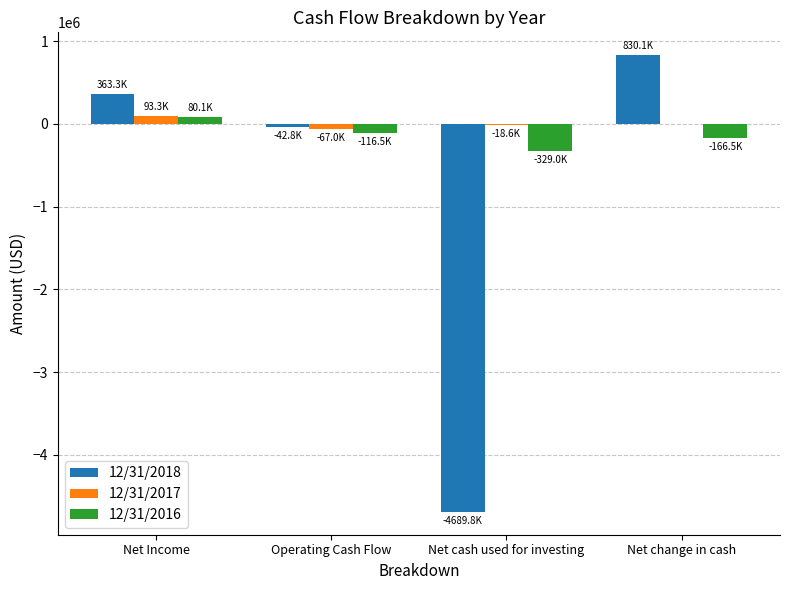

What is the highest value of the 12/31/2018 series?

830067